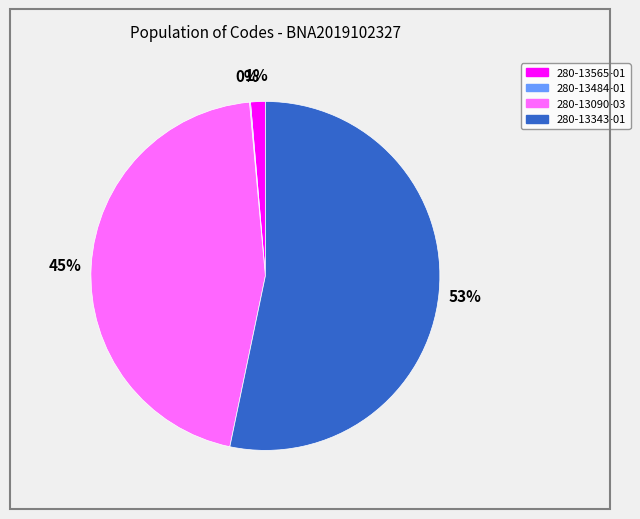

Which has a higher value, 280-13565-01 or 280-13090-03?

280-13090-03